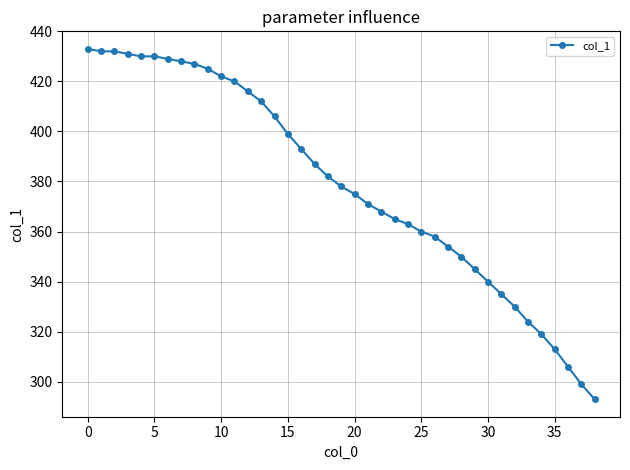

Is this an area chart (filled region under the line)?

No